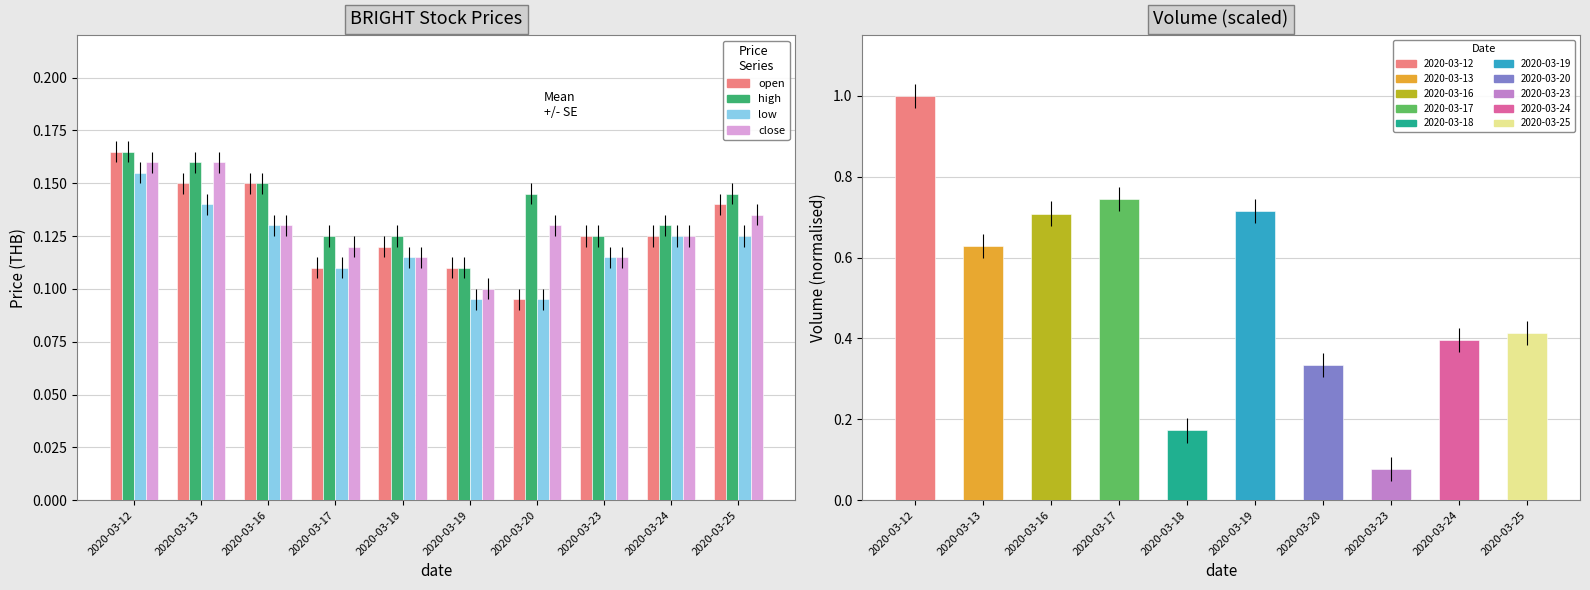

What is the smallest value displayed?

0.1